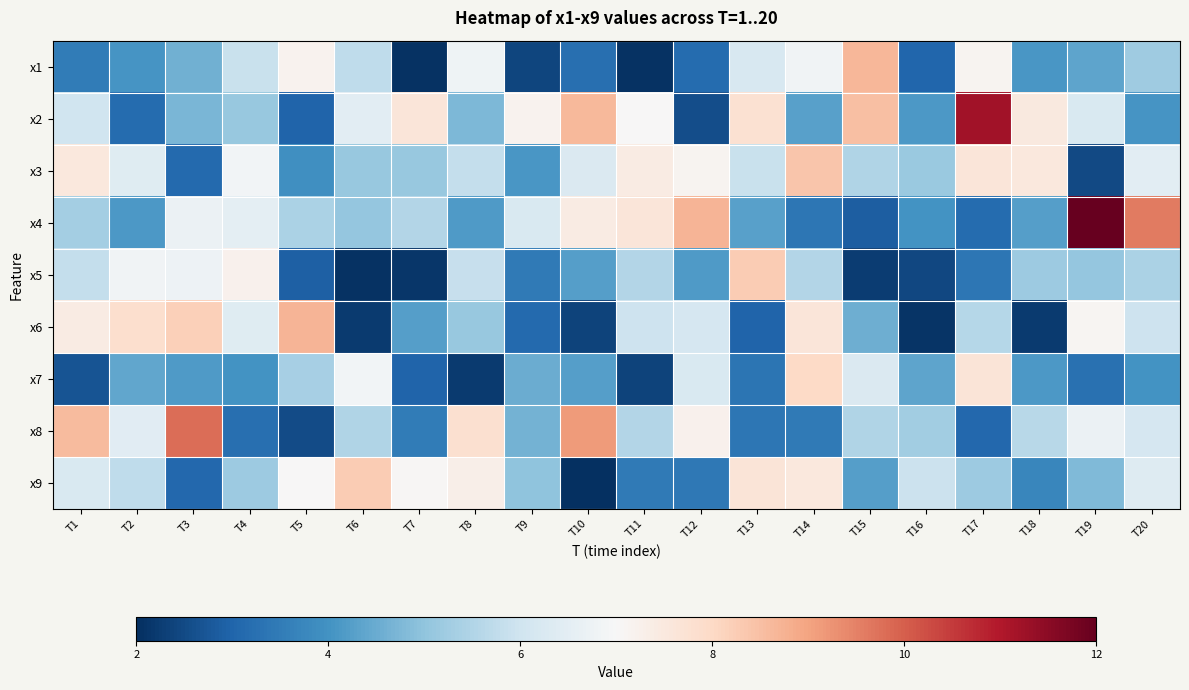

Reading left to right, list all the values displayed in this chart.

x1: T1=3.5	T2=4.0	T3=4.6	T4=5.9	T5=7.2	T6=5.7	T7=2.1	T8=6.8	T9=2.4	T10=3.2	T11=2.1	T12=3.2	T13=6.2	T14=6.8	T15=8.7	T16=3.0	T17=7.1	T18=4.1	T19=4.4	T20=5.2
x2: T1=6.0	T2=3.2	T3=4.7	T4=5.1	T5=3.0	T6=6.5	T7=7.6	T8=4.8	T9=7.2	T10=8.6	T11=7.0	T12=2.6	T13=7.8	T14=4.3	T15=8.5	T16=4.1	T17=11.2	T18=7.5	T19=6.2	T20=4.1
x3: T1=7.5	T2=6.4	T3=3.1	T4=6.9	T5=3.9	T6=5.1	T7=5.1	T8=5.8	T9=4.1	T10=6.3	T11=7.4	T12=7.1	T13=5.9	T14=8.4	T15=5.5	T16=5.1	T17=7.6	T18=7.5	T19=2.5	T20=6.5
x4: T1=5.3	T2=4.1	T3=6.7	T4=6.5	T5=5.4	T6=5.1	T7=5.5	T8=4.2	T9=6.2	T10=7.4	T11=7.6	T12=8.7	T13=4.3	T14=3.4	T15=2.9	T16=4.0	T17=3.1	T18=4.2	T19=12.1	T20=9.6
x5: T1=5.8	T2=6.8	T3=6.8	T4=7.2	T5=2.9	T6=2.0	T7=2.1	T8=5.8	T9=3.5	T10=4.2	T11=5.5	T12=4.2	T13=8.3	T14=5.5	T15=2.2	T16=2.4	T17=3.4	T18=5.2	T19=5.1	T20=5.4
x6: T1=7.4	T2=7.8	T3=8.2	T4=6.4	T5=8.7	T6=2.2	T7=4.3	T8=5.1	T9=3.1	T10=2.4	T11=6.0	T12=6.2	T13=3.0	T14=7.6	T15=4.6	T16=2.1	T17=5.6	T18=2.2	T19=7.1	T20=6.0
x7: T1=2.7	T2=4.4	T3=4.2	T4=4.0	T5=5.3	T6=6.9	T7=3.0	T8=2.2	T9=4.5	T10=4.2	T11=2.4	T12=6.2	T13=3.3	T14=8.0	T15=6.3	T16=4.4	T17=7.7	T18=4.1	T19=3.3	T20=4.0
x8: T1=8.6	T2=6.4	T3=9.8	T4=3.2	T5=2.5	T6=5.5	T7=3.5	T8=7.8	T9=4.6	T10=9.1	T11=5.5	T12=7.2	T13=3.4	T14=3.4	T15=5.5	T16=5.3	T17=3.1	T18=5.6	T19=6.7	T20=6.2
x9: T1=6.2	T2=5.7	T3=3.1	T4=5.2	T5=7.0	T6=8.3	T7=7.1	T8=7.3	T9=5.0	T10=2.0	T11=3.4	T12=3.4	T13=7.7	T14=7.5	T15=4.2	T16=5.9	T17=5.2	T18=3.7	T19=4.8	T20=6.3